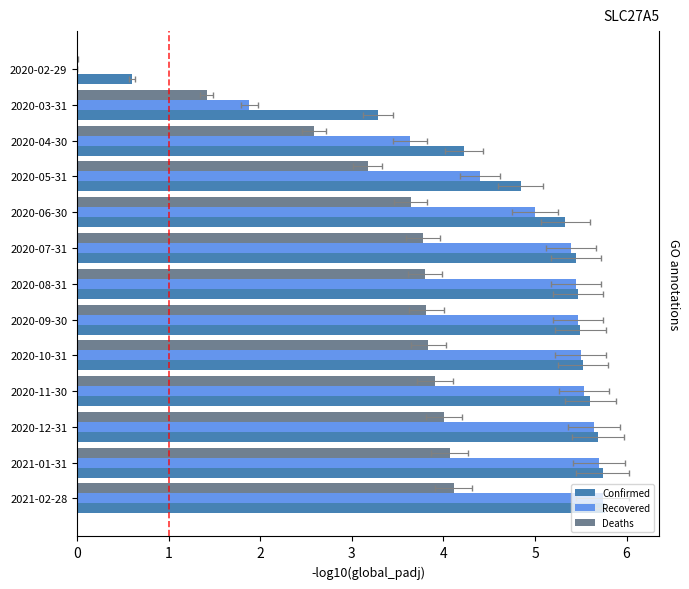

How many values in the Deaths series are below 3?

3